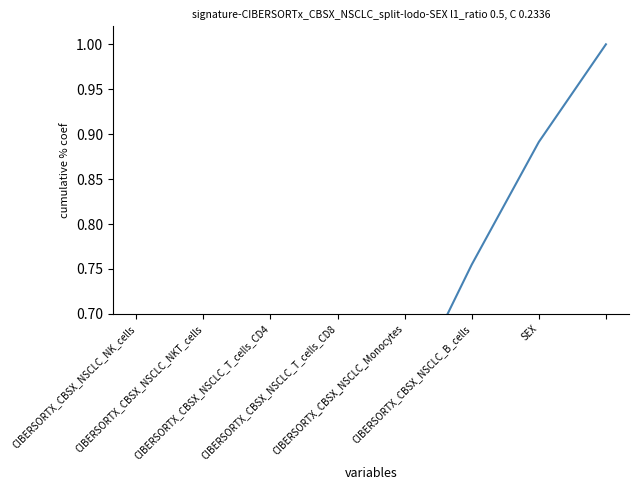

The value at CIBERSORTX_CBSX_NSCLC_T_cells_CD8 is 0.3. True or false?

False